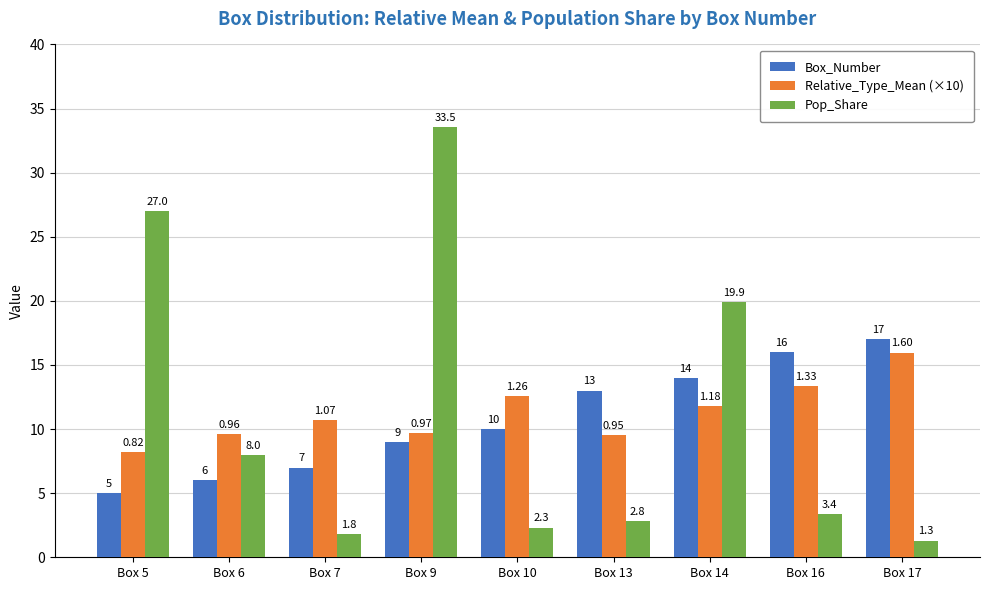

What are all the series names shown in the legend?

Box_Number, Relative_Type_Mean (×10), Pop_Share